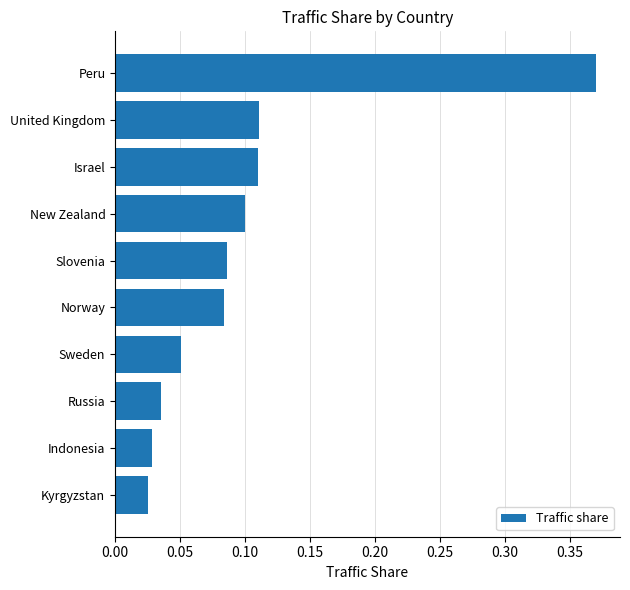

What is the sum of all values?

1.0